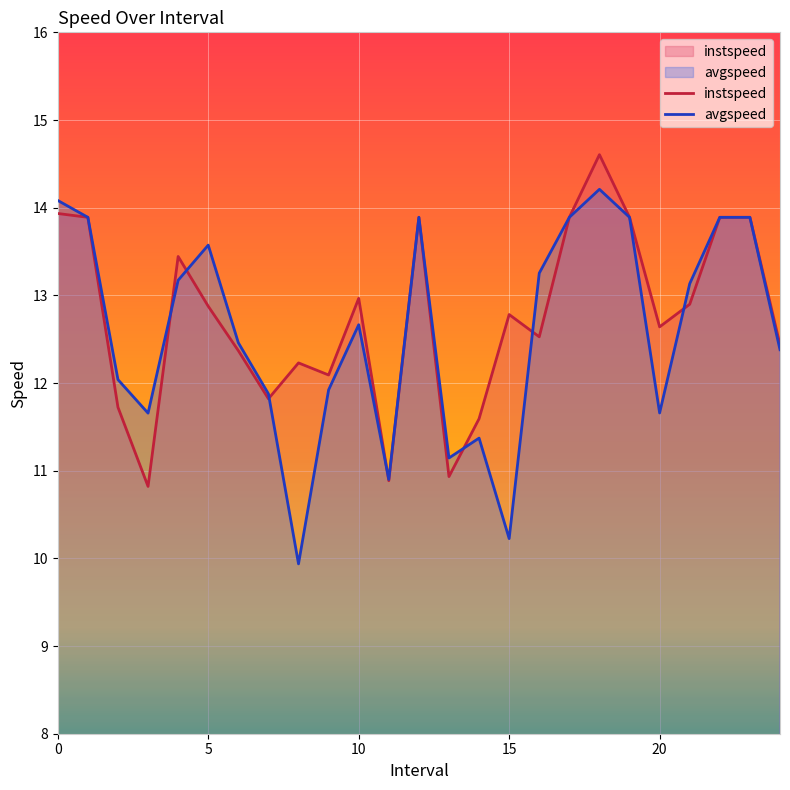

Which label corresponds to the smallest value in the chart?

8